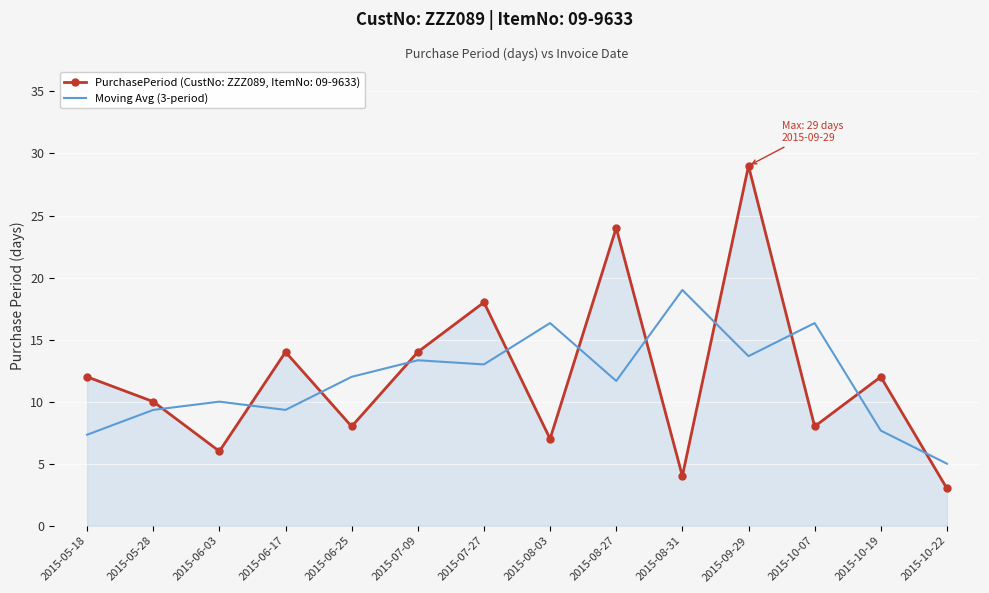

The value of PurchasePeriod (CustNo: ZZZ089, ItemNo: 09-9633) at 2015-06-17 is 20.1. True or false?

False